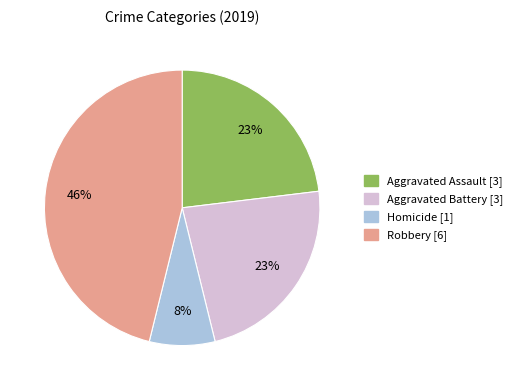

Does any single category account for the majority?

No